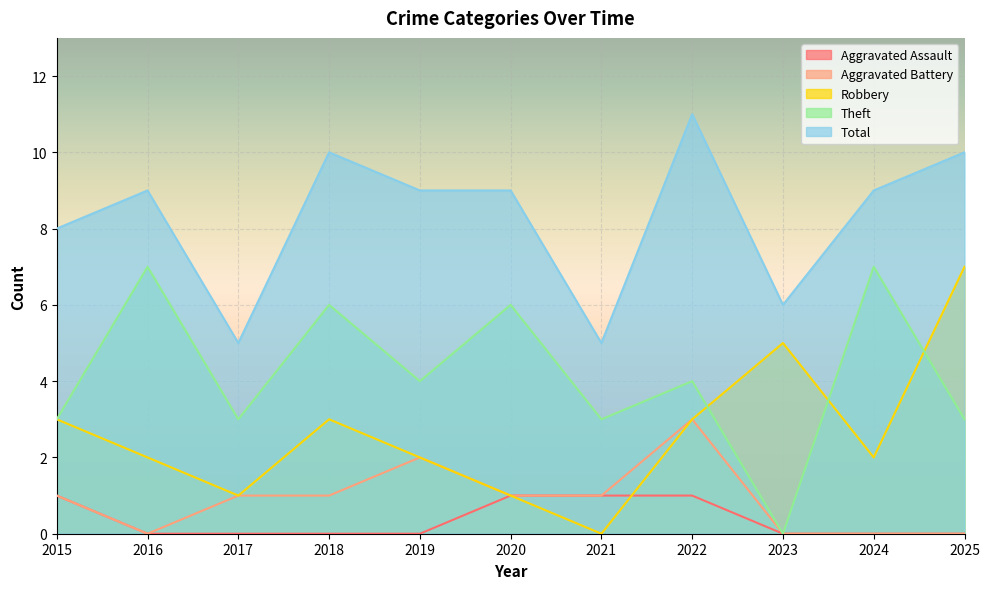

Reading left to right, list all the values displayed in this chart.

Aggravated Assault: 2015=1	2016=0	2017=0	2018=0	2019=0	2020=1	2021=1	2022=1	2023=0	2024=0	2025=0
Aggravated Battery: 2015=1	2016=0	2017=1	2018=1	2019=2	2020=1	2021=1	2022=3	2023=0	2024=0	2025=0
Robbery: 2015=3	2016=2	2017=1	2018=3	2019=2	2020=1	2021=0	2022=3	2023=5	2024=2	2025=7
Theft: 2015=3	2016=7	2017=3	2018=6	2019=4	2020=6	2021=3	2022=4	2023=0	2024=7	2025=3
Total: 2015=8	2016=9	2017=5	2018=10	2019=9	2020=9	2021=5	2022=11	2023=6	2024=9	2025=10